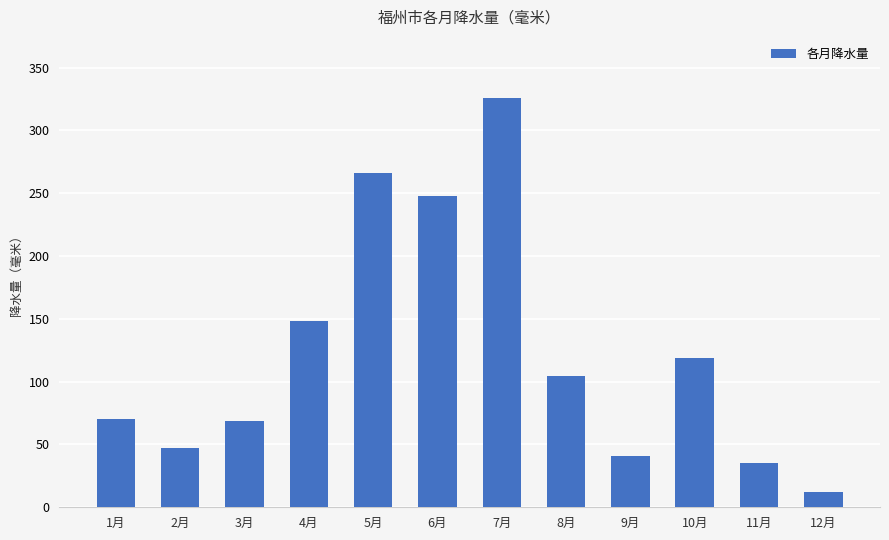

Approximately how many times larger is the value at 10月 compared to 5月?

0.4